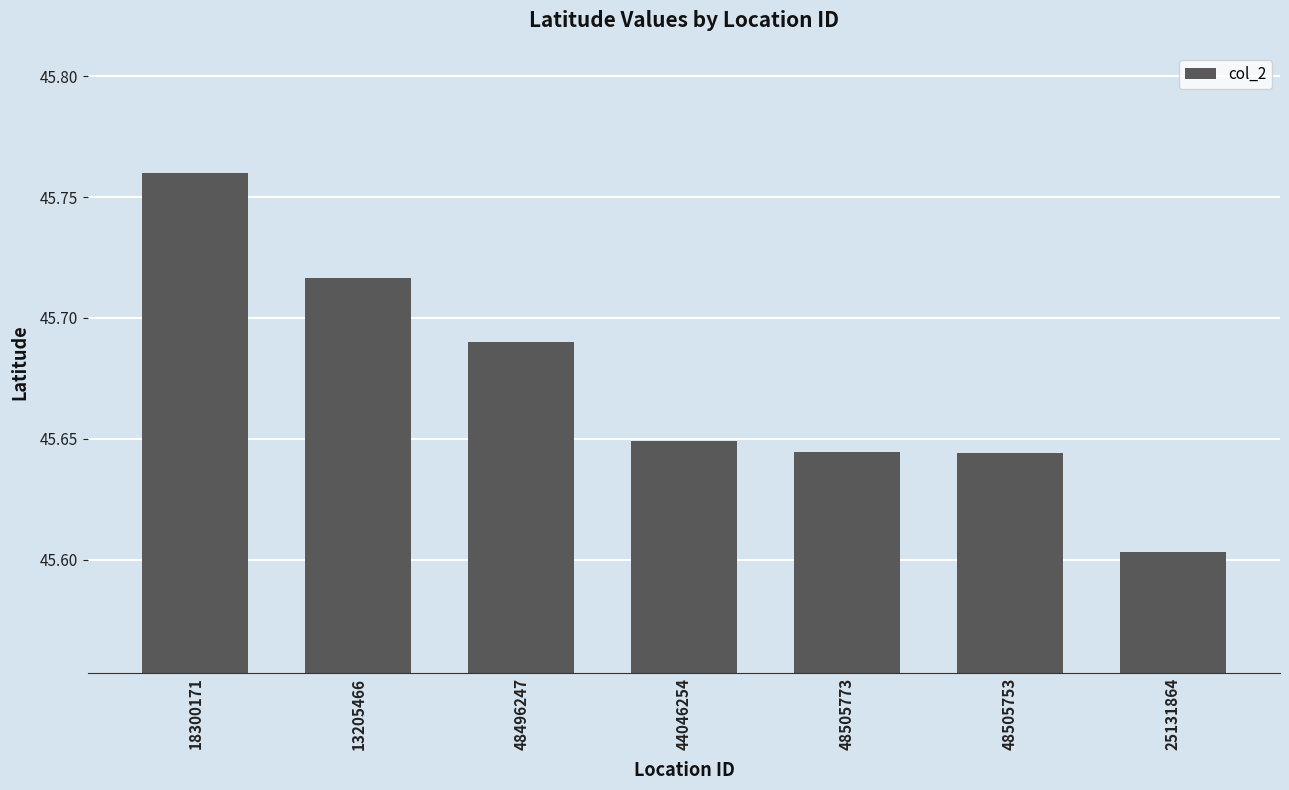

What is the difference between the second highest and second lowest values?

0.1